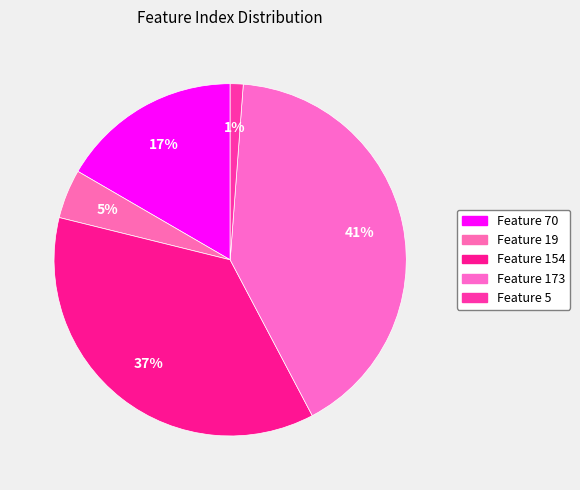

What is the ratio of the value at Feature 5 to the value at Feature 70?

0.1